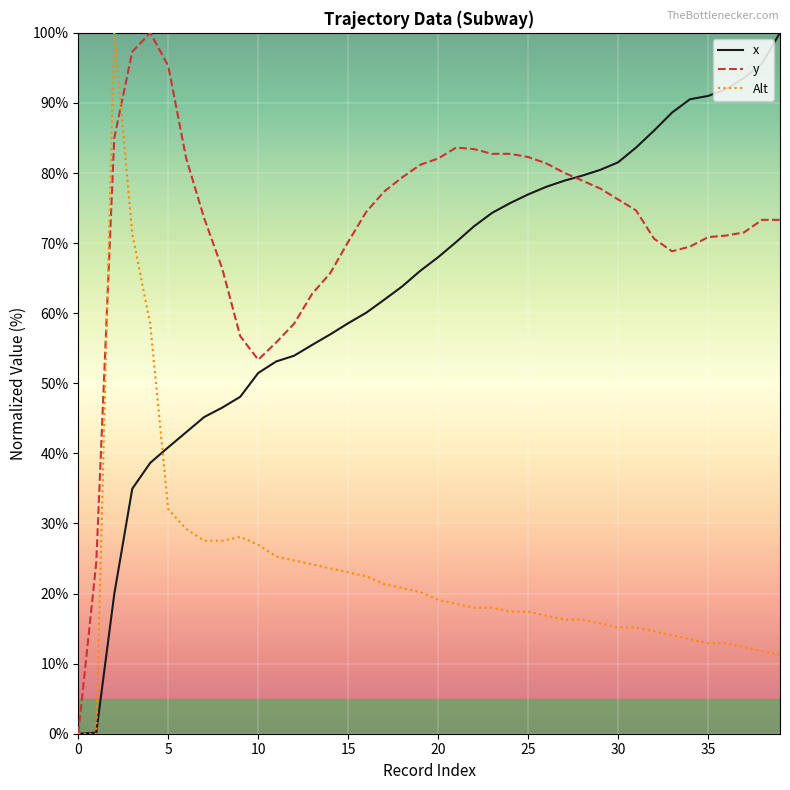

How many lines are shown in the chart?

3